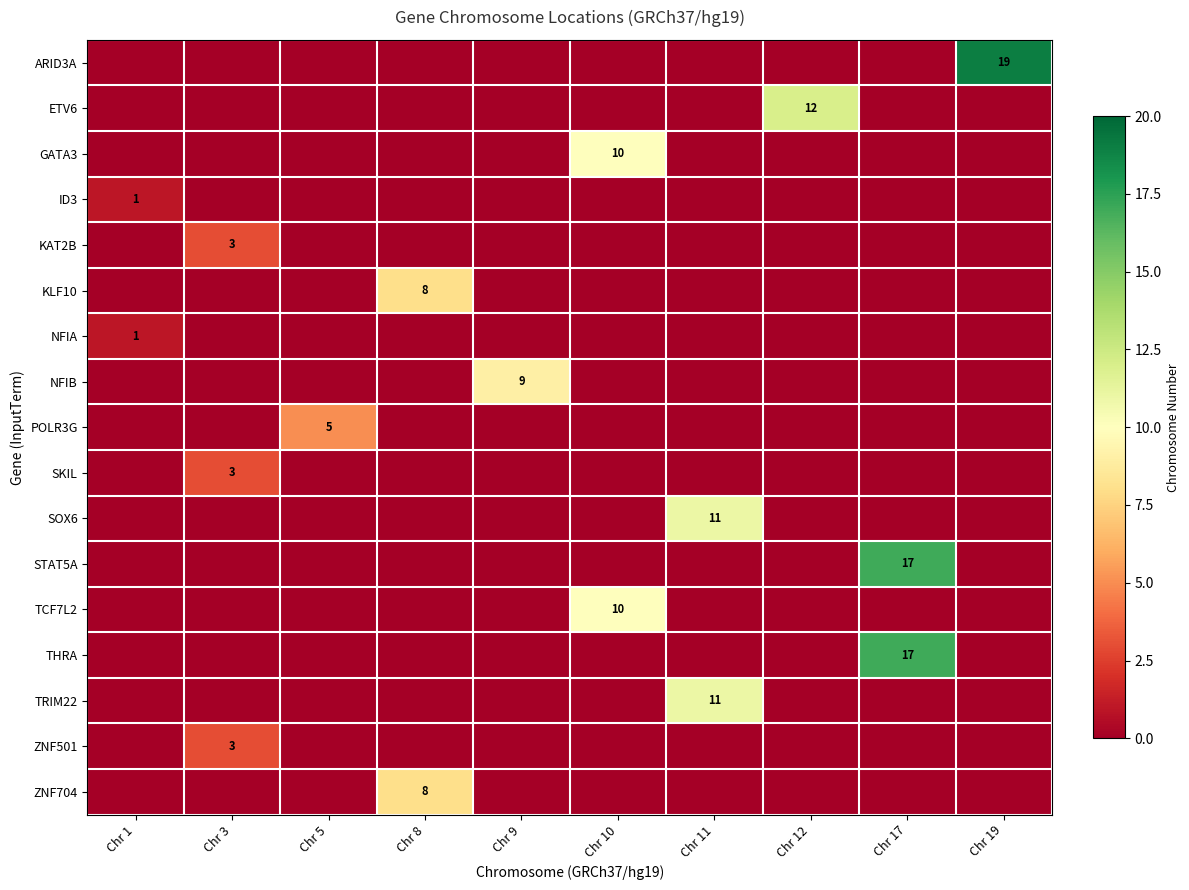

Read the ID3 value at Chr 1.

1